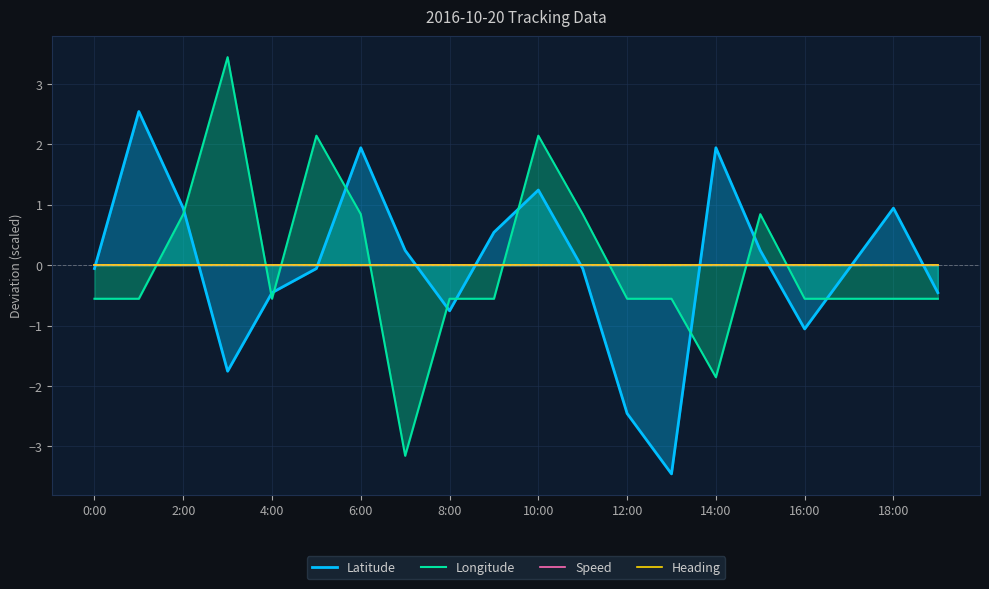

How many data points does each series have?

20